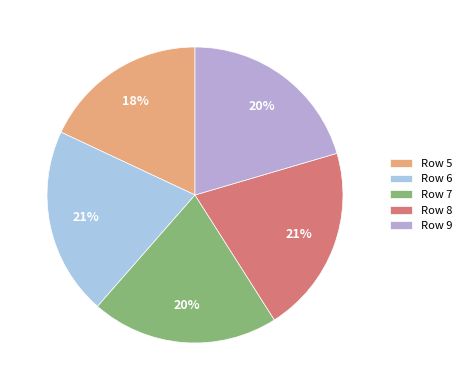

Rank the categories by value from highest to lowest.

Row 6, Row 8, Row 7, Row 9, Row 5